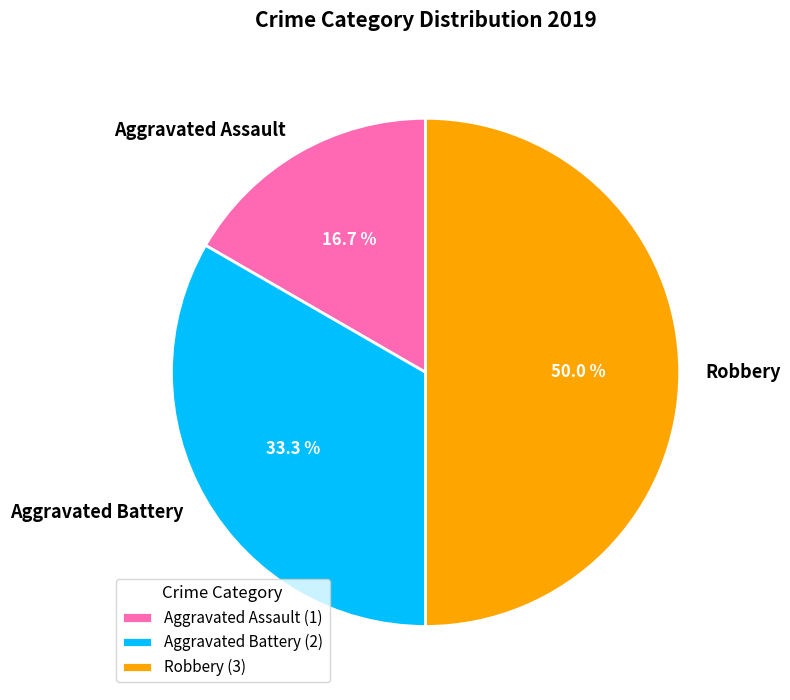

To the nearest percent, what is the average slice percentage?

33%